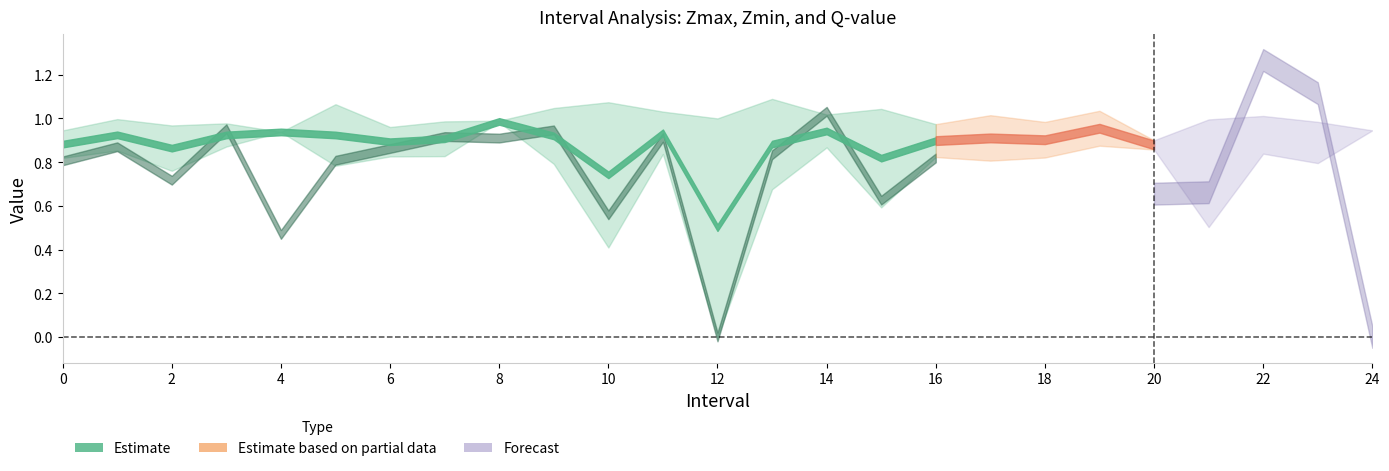

After their last crossing, which series has the higher values: Zmin or q_value?

Zmin